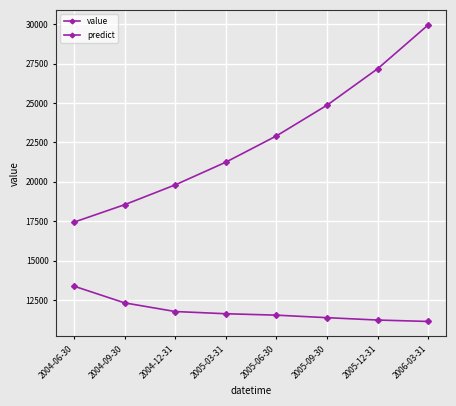

What is the total value across all series at 2004-09-30?

30881.9